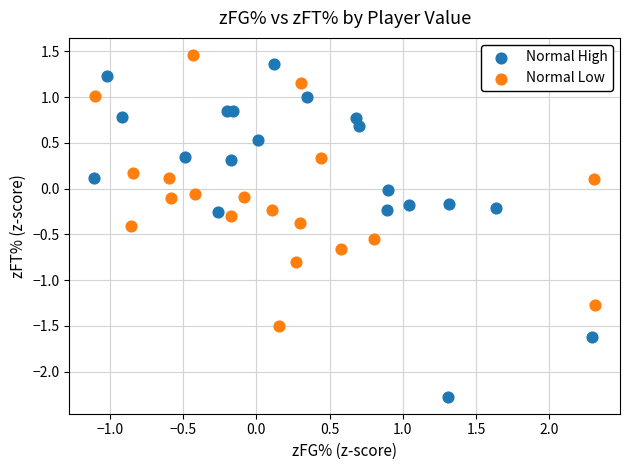

Which series has the widest spread of Y values?

Normal High